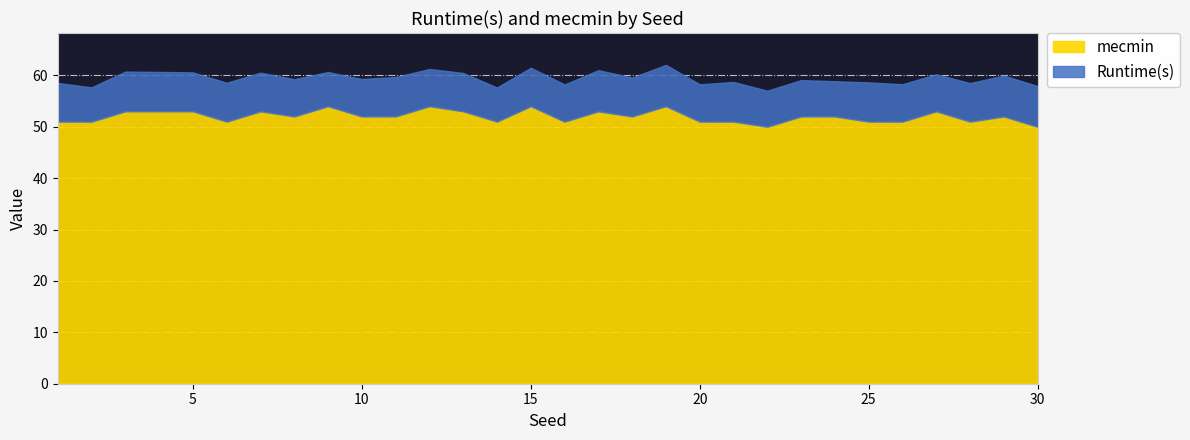

True or false: Runtime(s) and mecmin cross at least once.

False